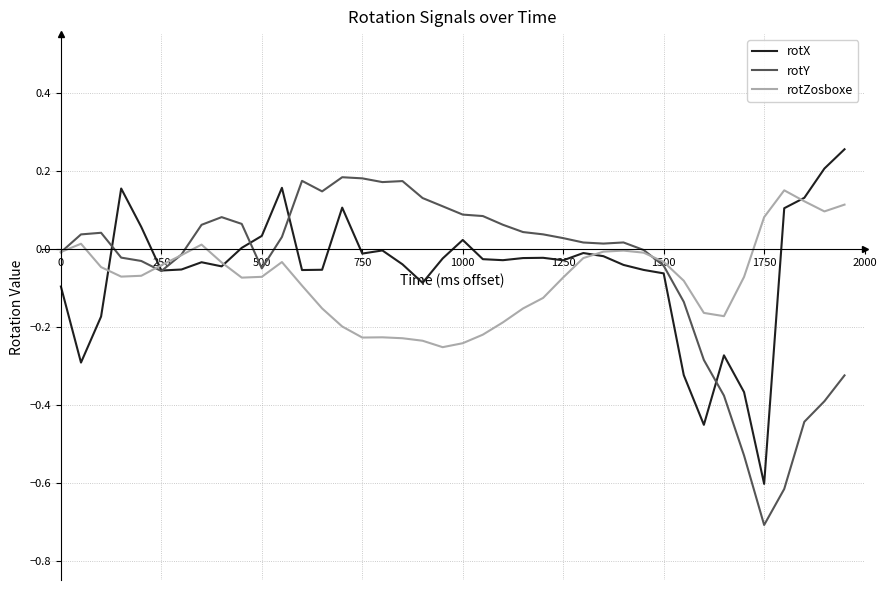

What is the difference between the maximum and minimum values in the rotY series?

0.9